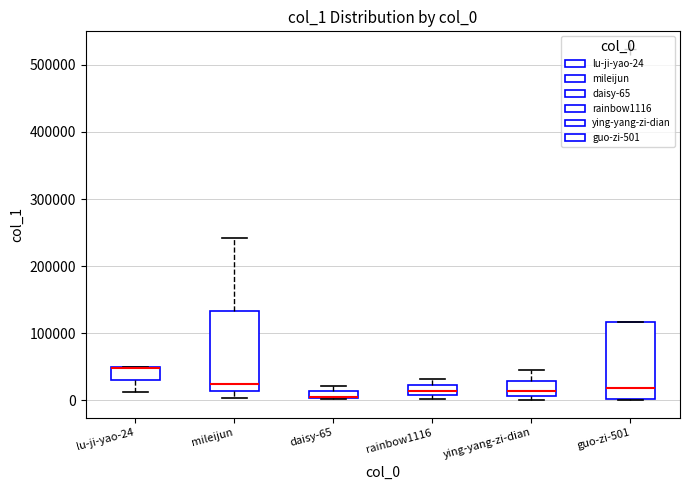

Where is the lower edge of the box for mileijun on the y-axis? The values are not printed on the chart, so give them approximately, as read against the axis.

10000